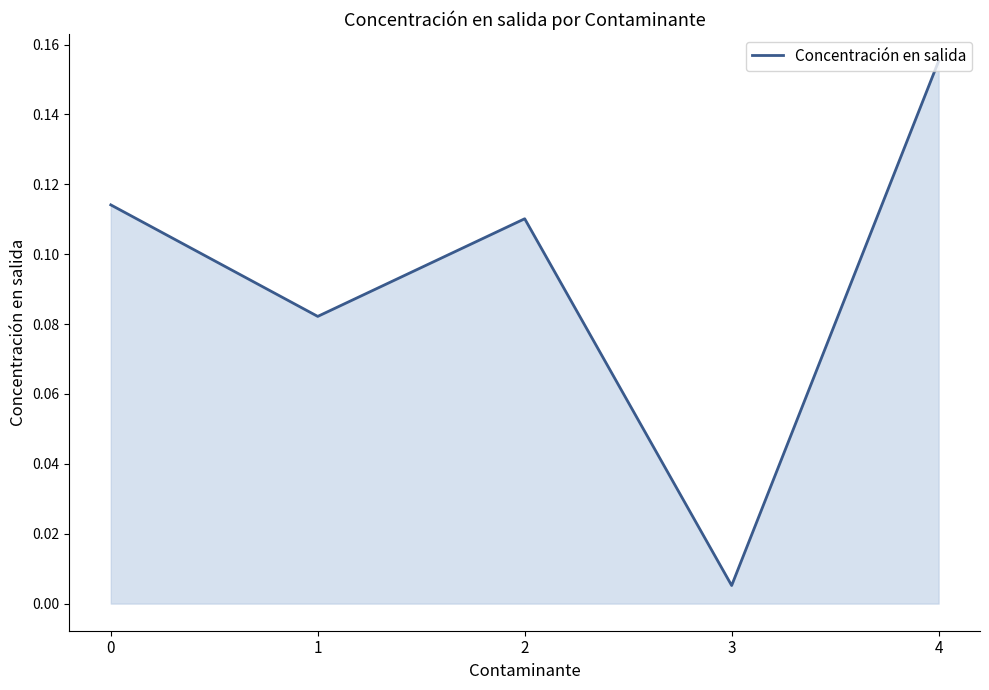

What is the sum of all values?

0.5